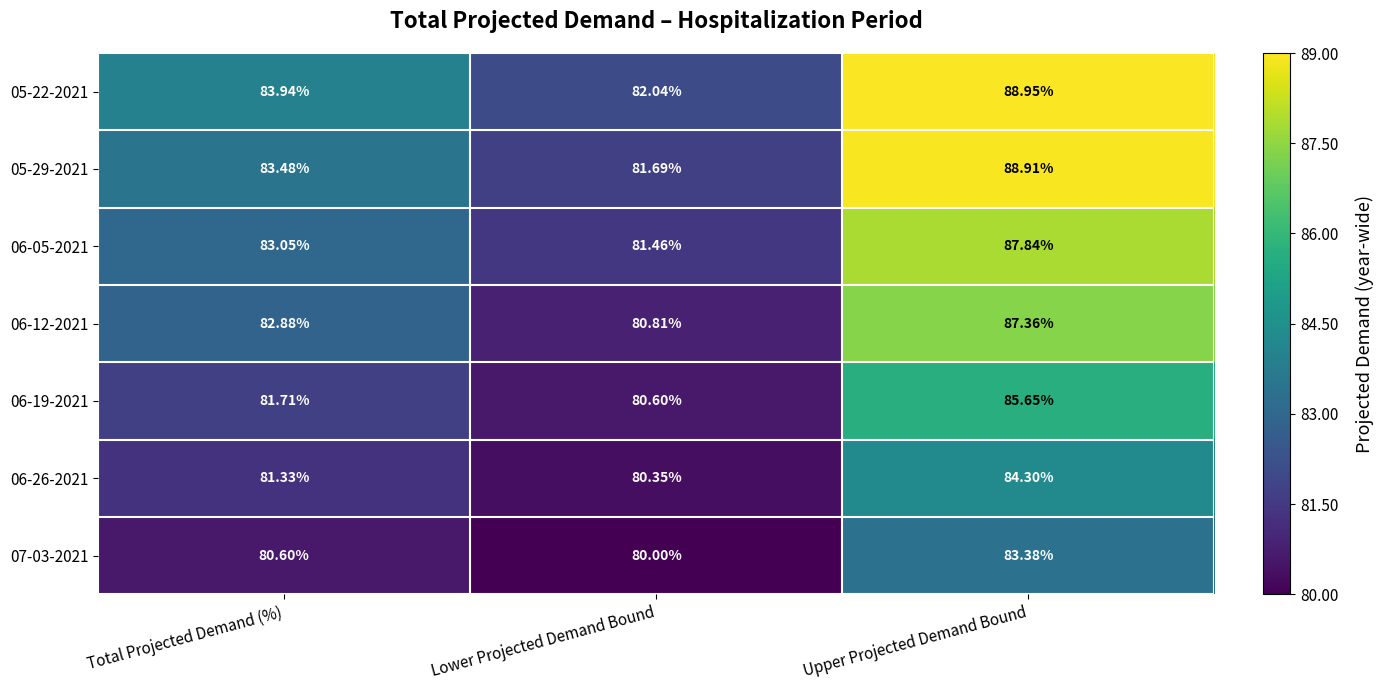

At which label is 06-12-2021 closest to 84?

Total Projected Demand (%)